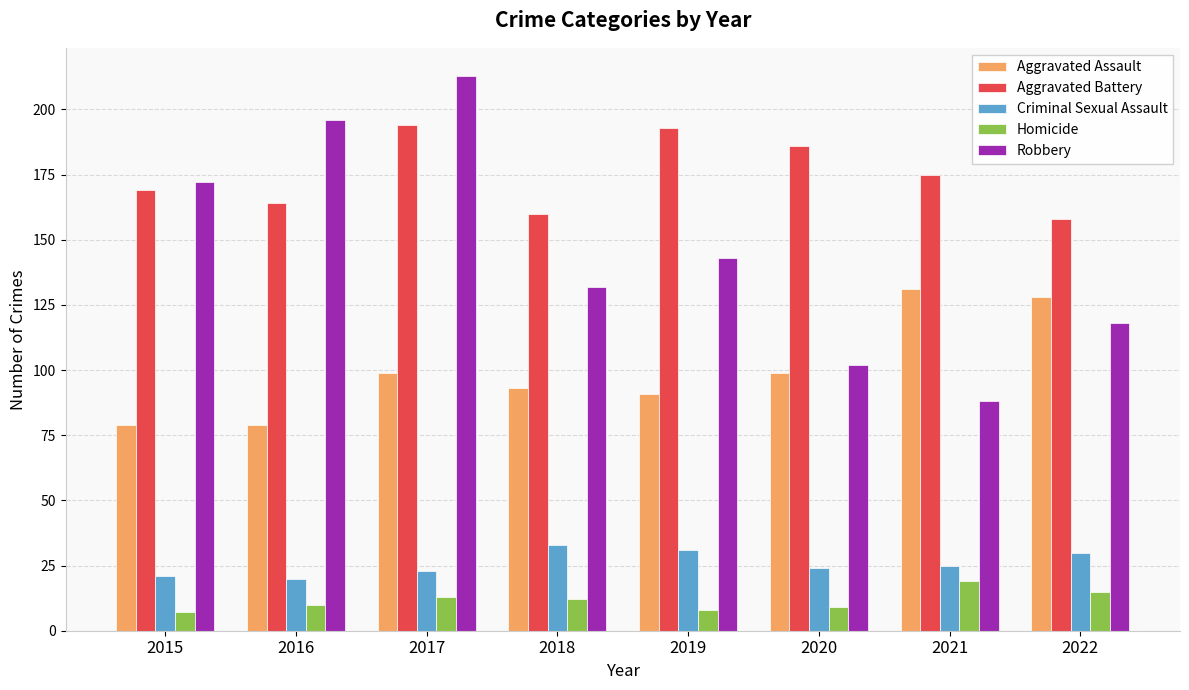

Reading left to right, what are all the values shown in this chart?

Aggravated Assault: 2015=79	2016=79	2017=99	2018=93	2019=91	2020=99	2021=131	2022=128
Aggravated Battery: 2015=169	2016=164	2017=194	2018=160	2019=193	2020=186	2021=175	2022=158
Criminal Sexual Assault: 2015=21	2016=20	2017=23	2018=33	2019=31	2020=24	2021=25	2022=30
Homicide: 2015=7	2016=10	2017=13	2018=12	2019=8	2020=9	2021=19	2022=15
Robbery: 2015=172	2016=196	2017=213	2018=132	2019=143	2020=102	2021=88	2022=118